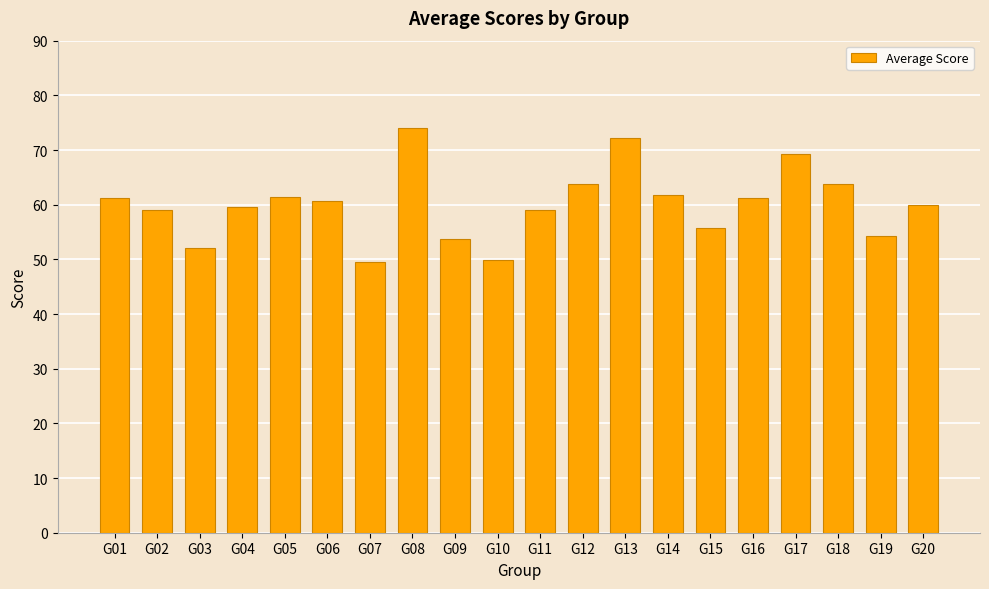

What is the difference between the second highest and minimum values?

22.7